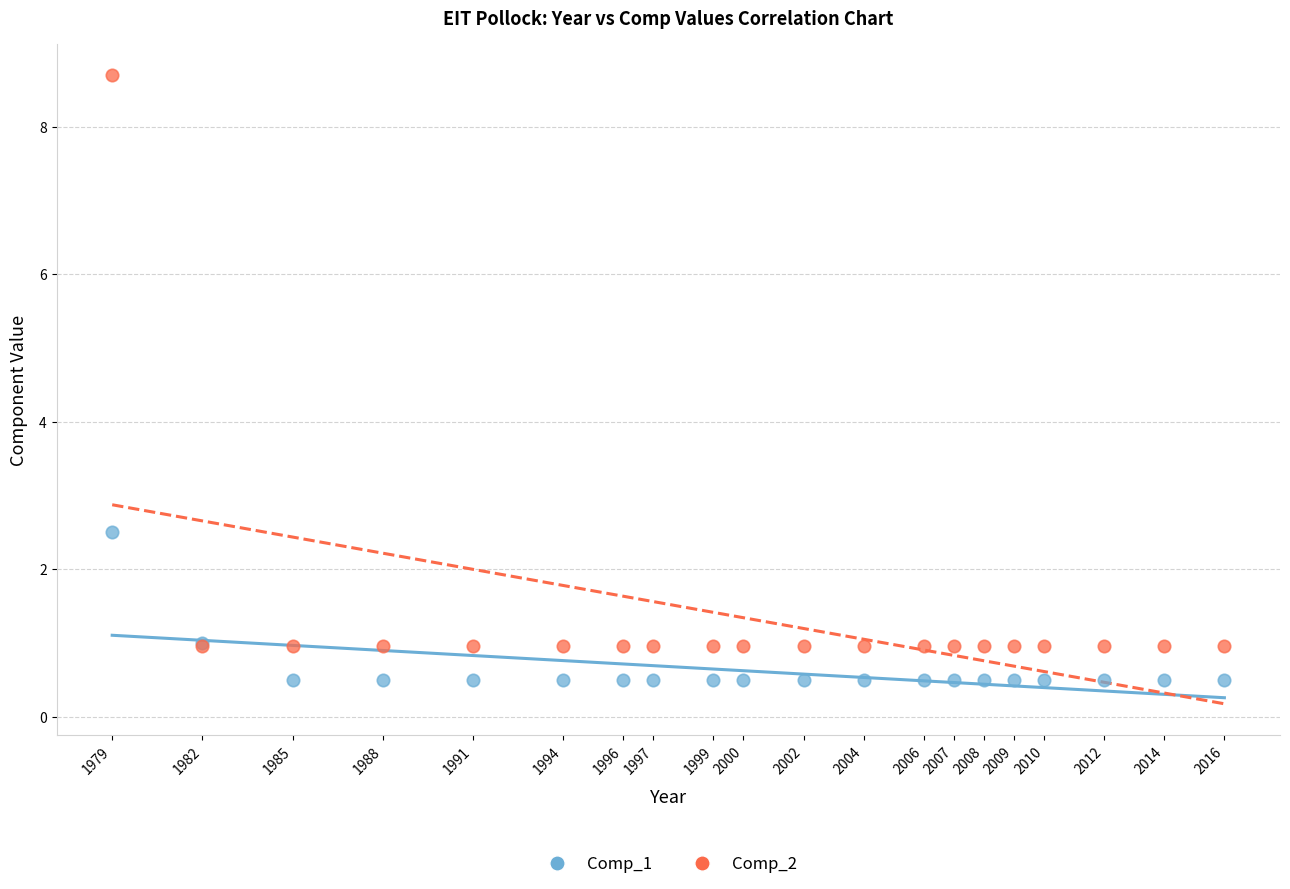

In the Comp_2 series, what Y value is closest to 4?

1.0